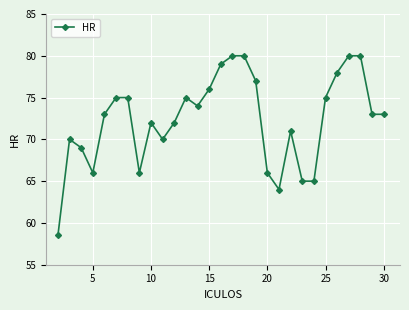

Count the number of data series in this chart.

1